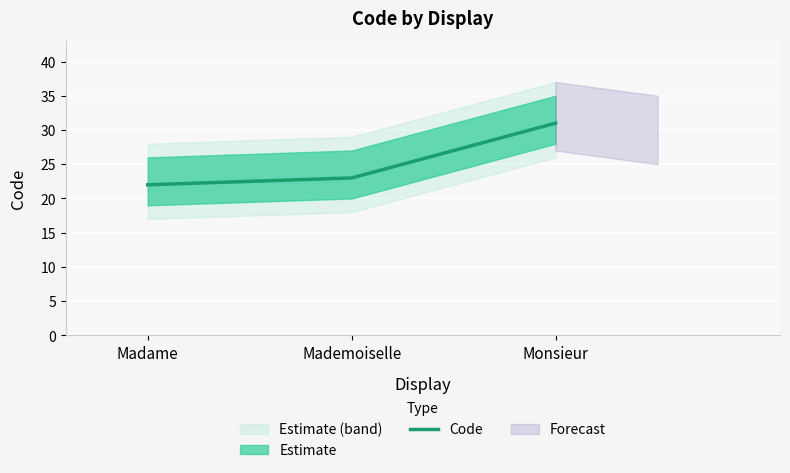

Is it true that Code equals 23 at Mademoiselle?

True